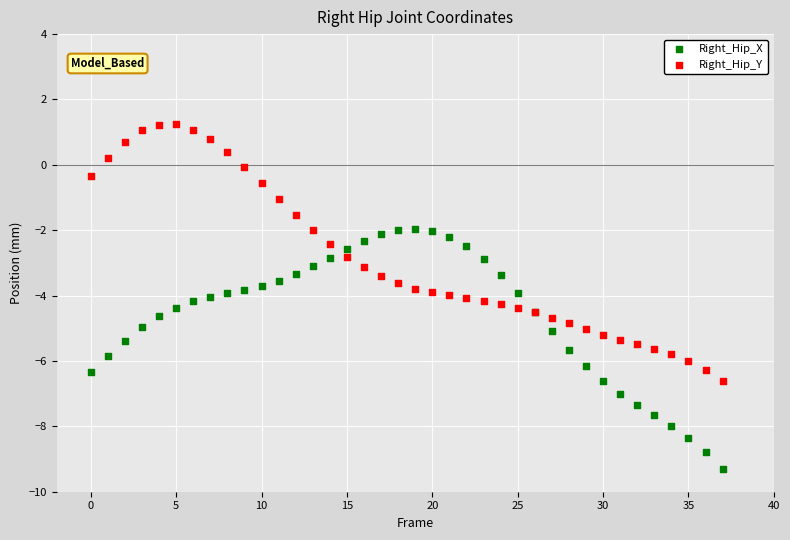

Which series contains the highest Y value?

Right_Hip_Y